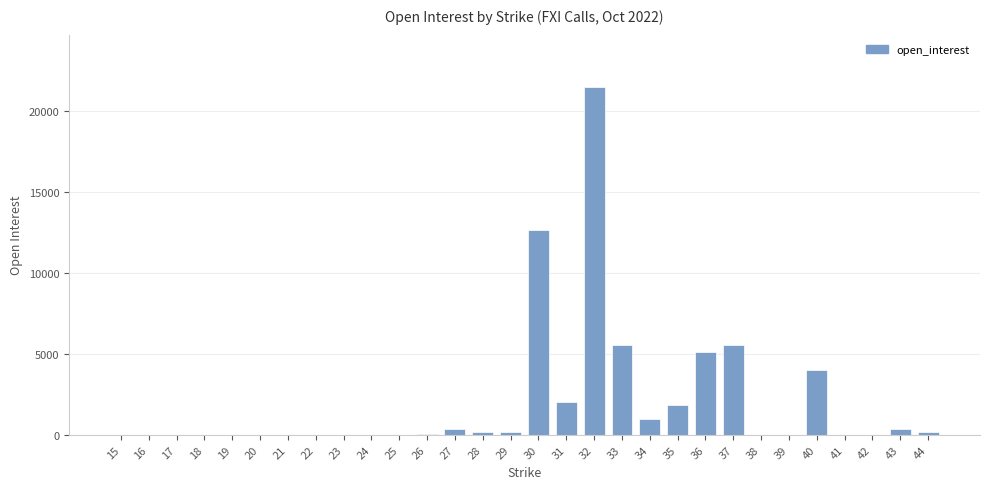

The value at 33 is 5571. True or false?

True